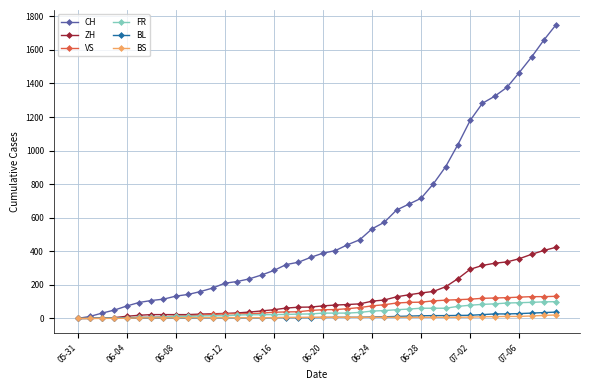

Which series has the largest total across all categories?

CH